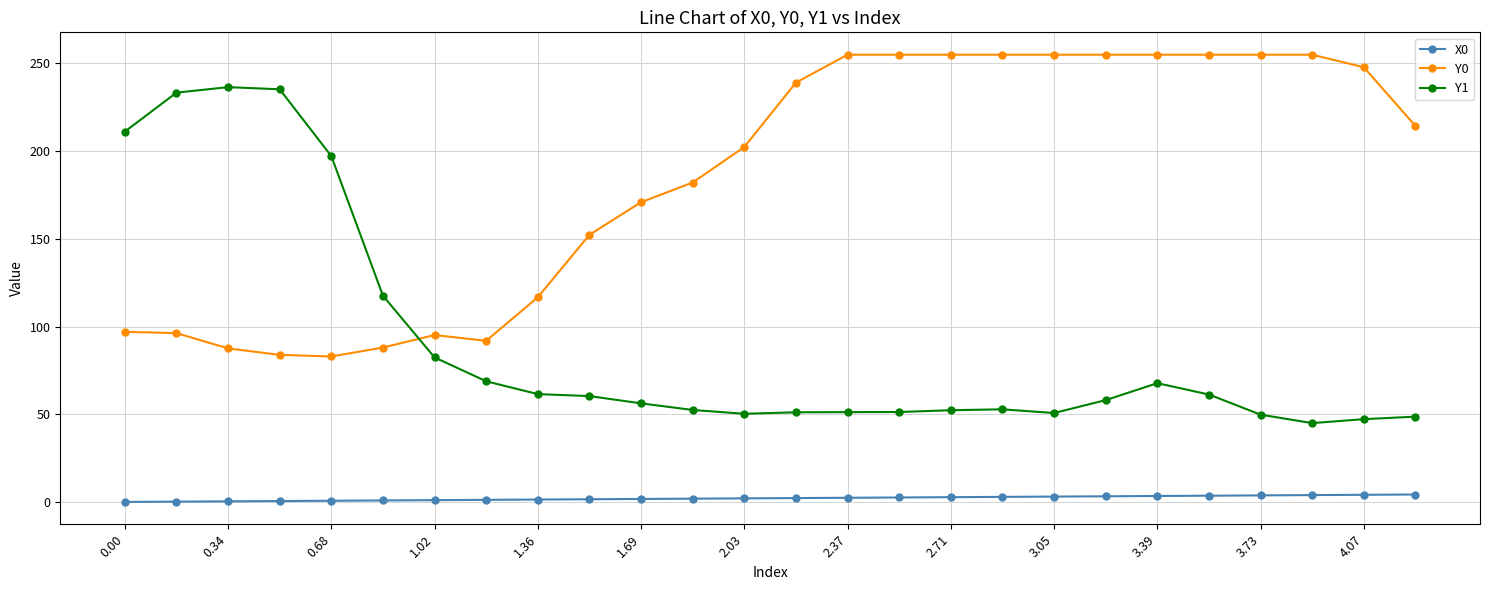

What is the average value of the Y0 series?

184.6